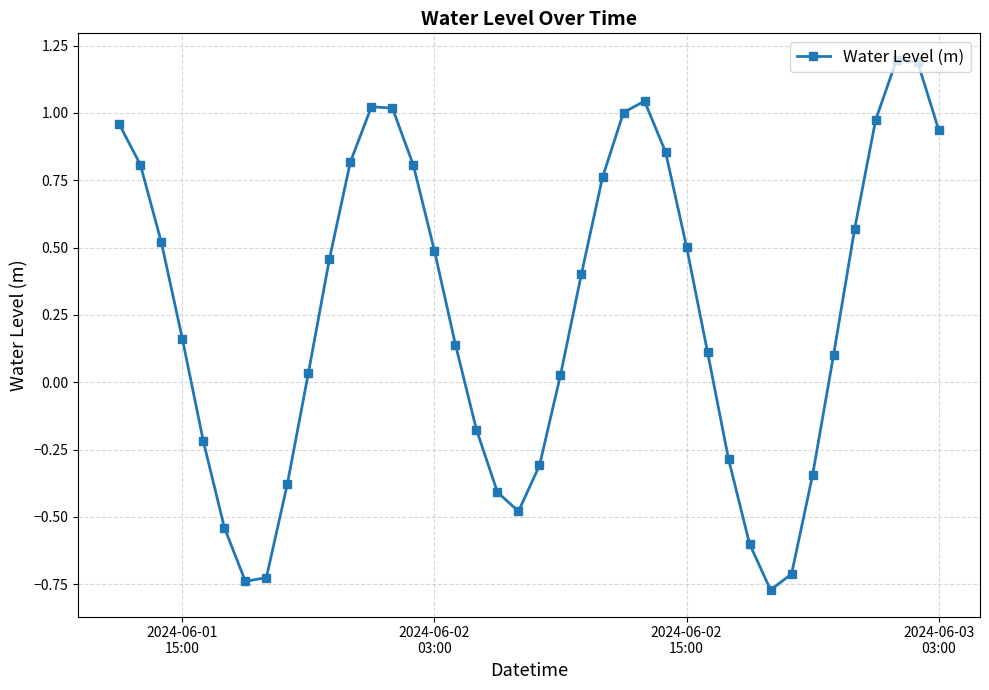

What is the value of the 23rd point from the left?

0.4